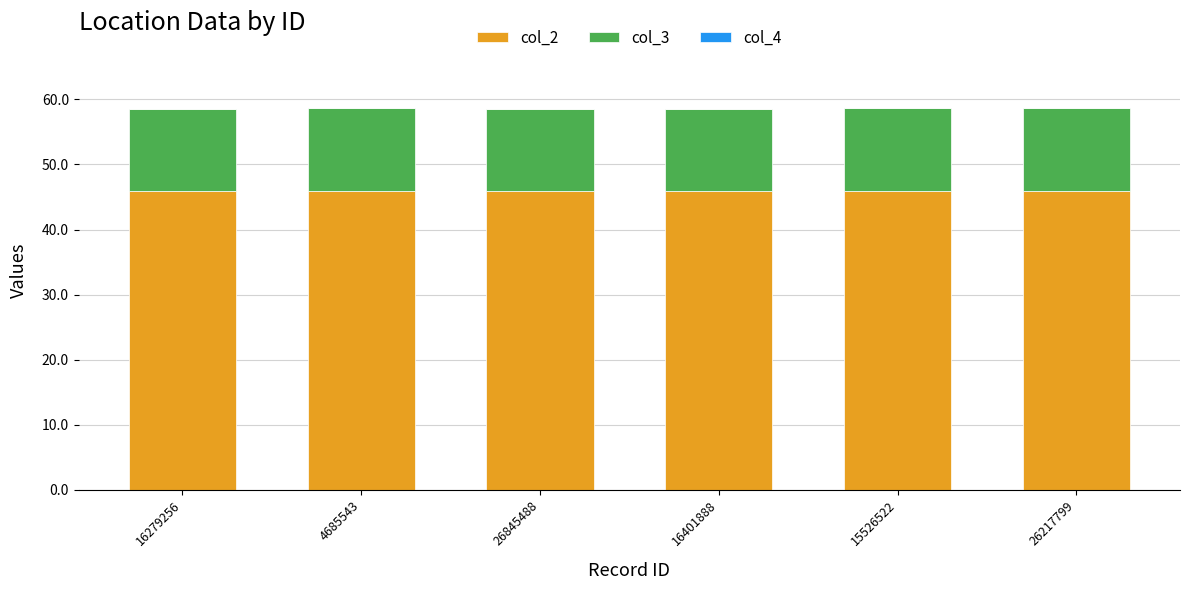

True or false: col_2 has a value of 45.9 at 16401888.

True